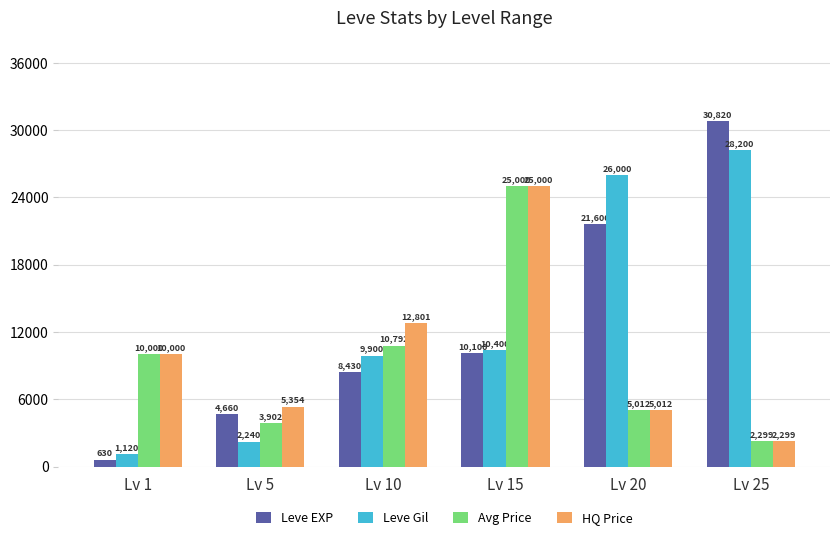

List the labels in order of HQ Price value, largest first.

Lv 15, Lv 10, Lv 1, Lv 5, Lv 20, Lv 25